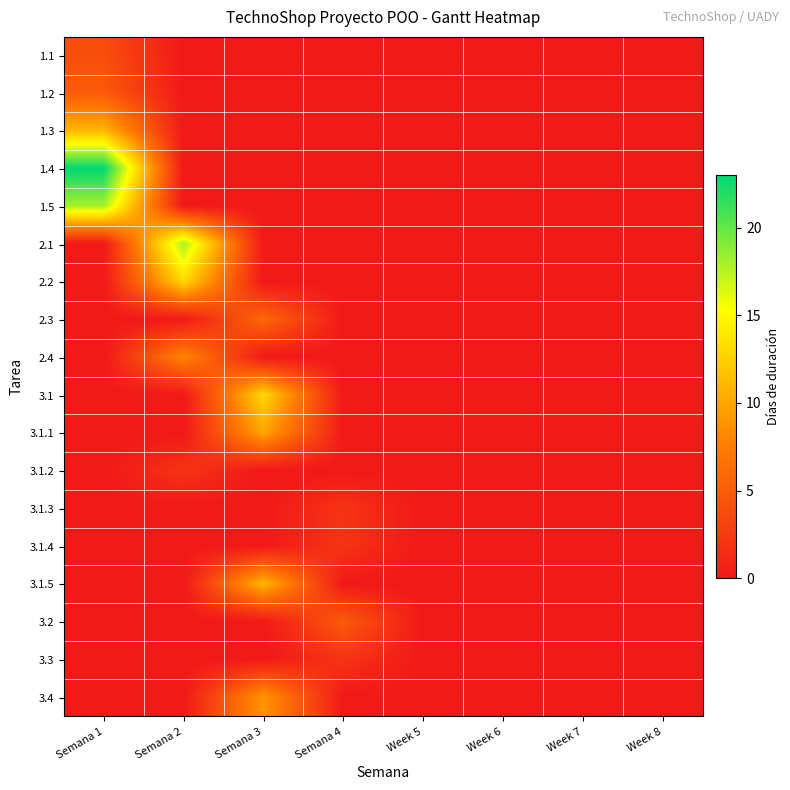

Which has a higher value, Week 8 or Week 5?

Week 8